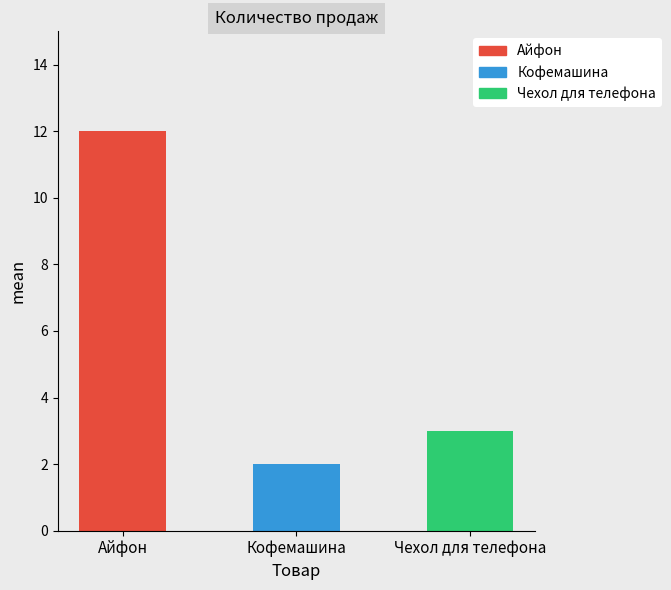

Reading right to left, transcribe all the data shown in this chart.

3	2	12